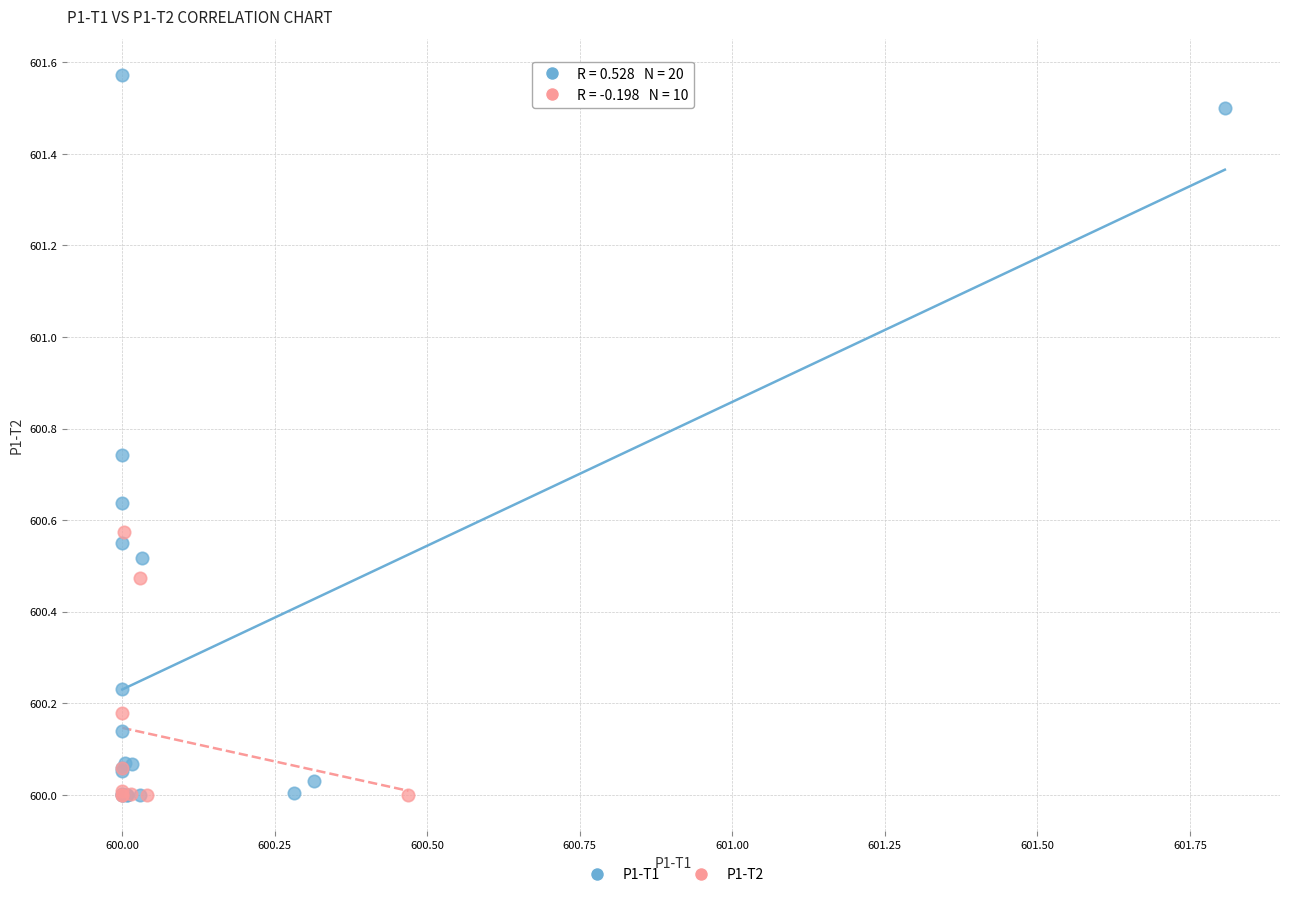

Which series has the widest spread of Y values?

P1-T1